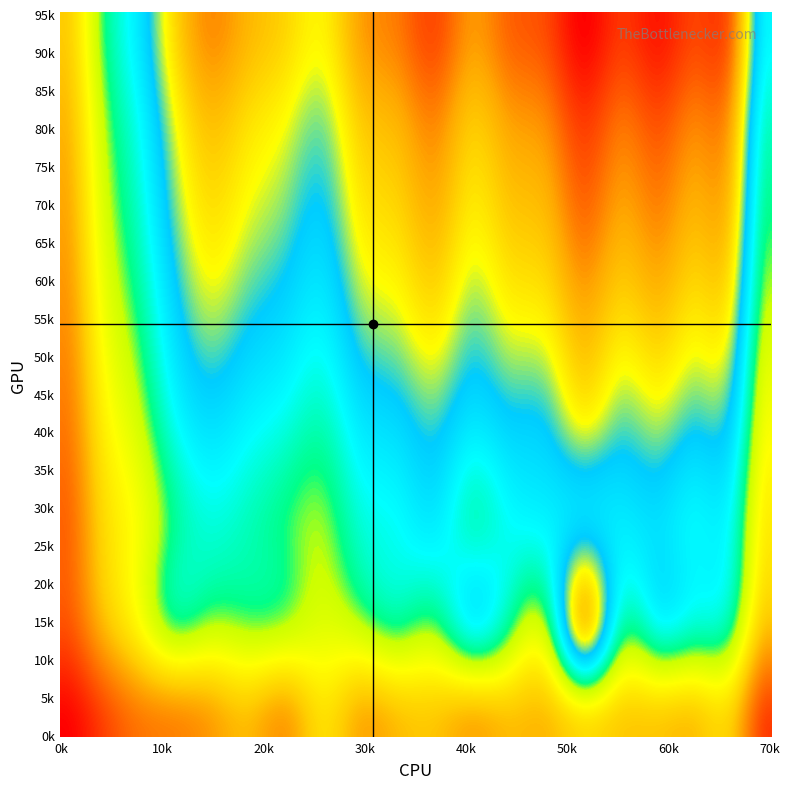

What is the maximum value shown in the chart?

311.3